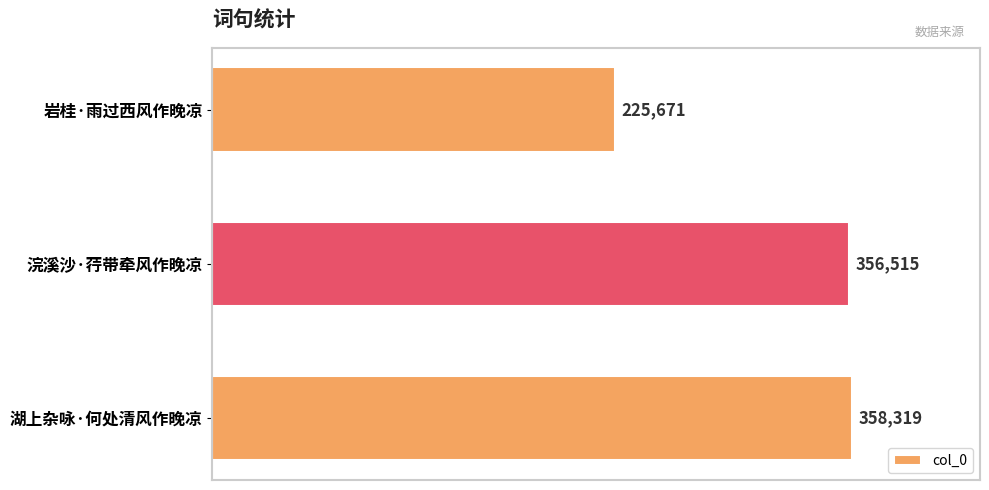

Reading bottom to top, what are all the values shown in this chart?

湖上杂咏·何处清风作晚凉=358319	浣溪沙·荇带牵风作晚凉=356515	岩桂·雨过西风作晚凉=225671